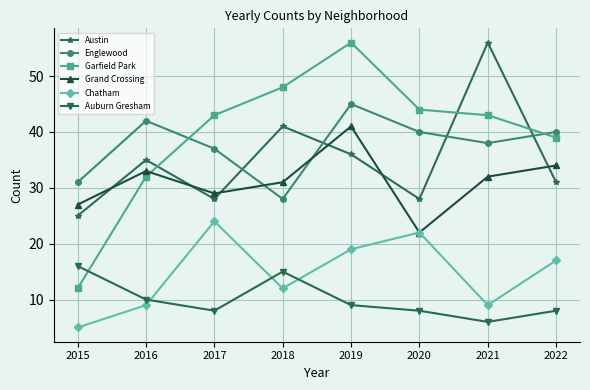

Which category has the lowest value across all series?

2015